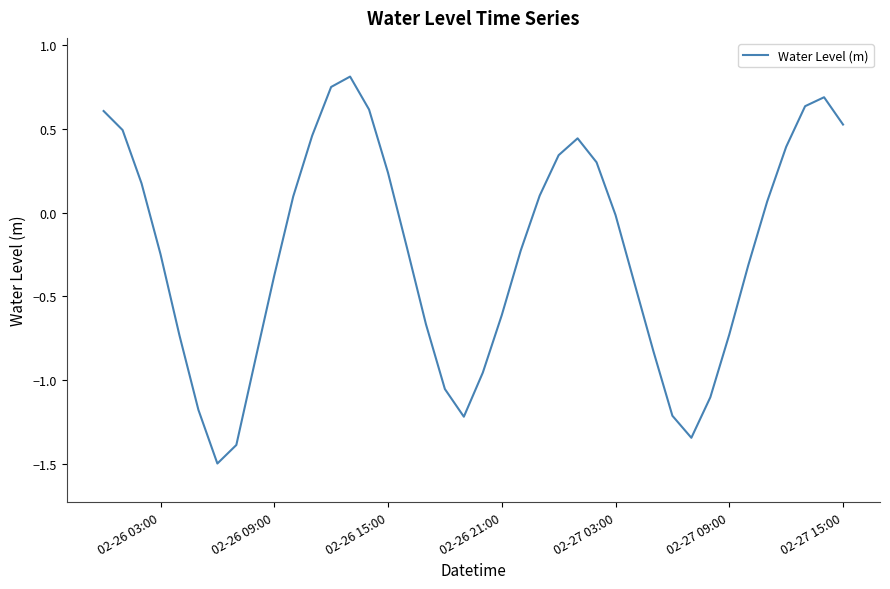

What is the maximum value shown in the chart?

0.8